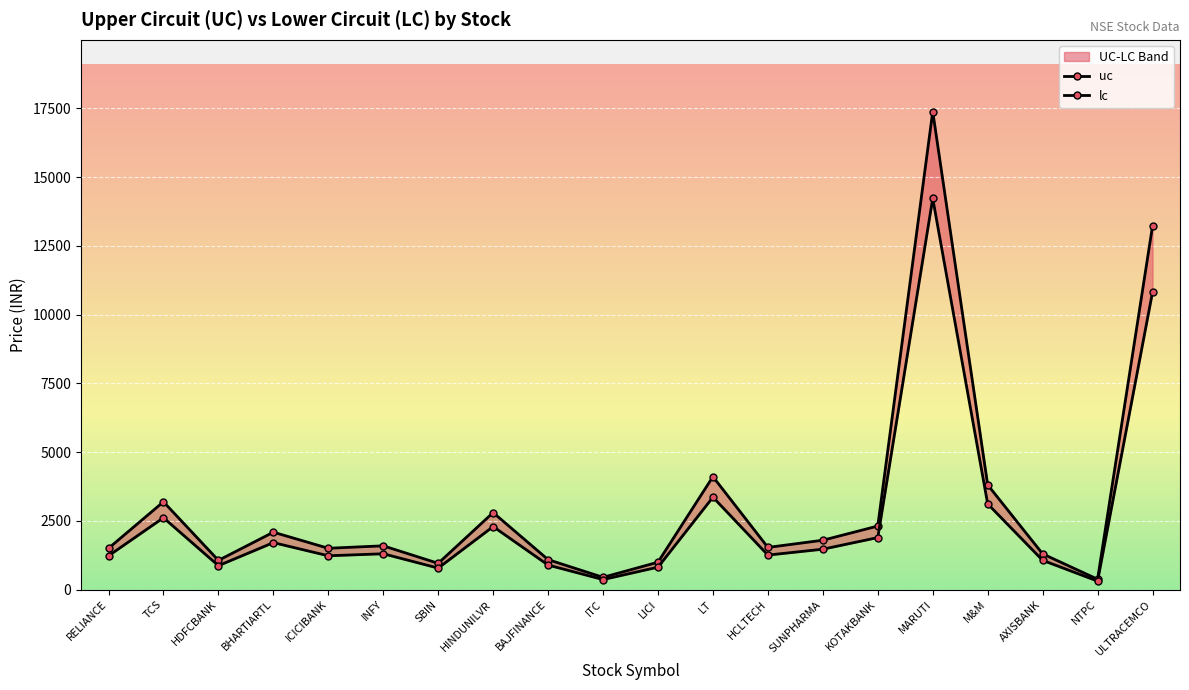

The value of uc at LT is 6975.3. True or false?

False